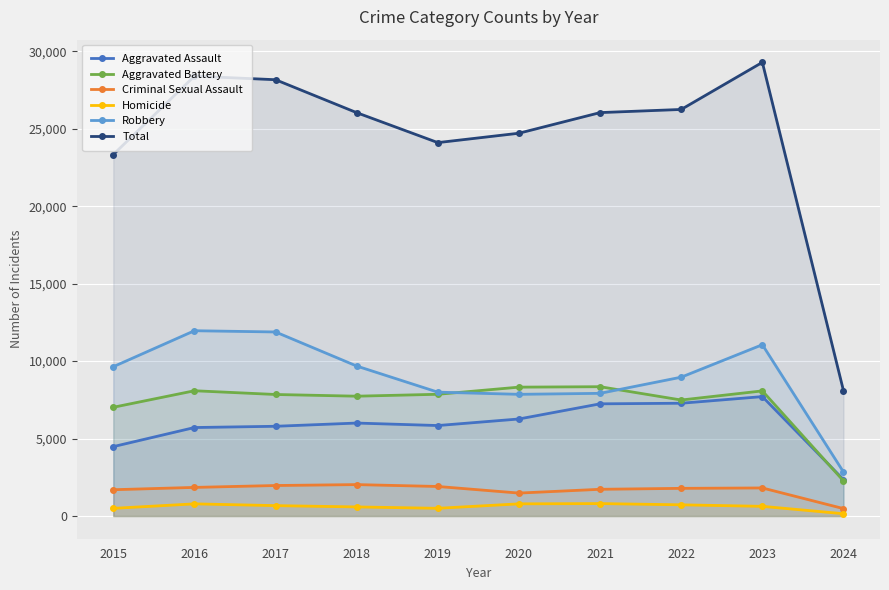

How many interior local valleys does the Criminal Sexual Assault series have?

1